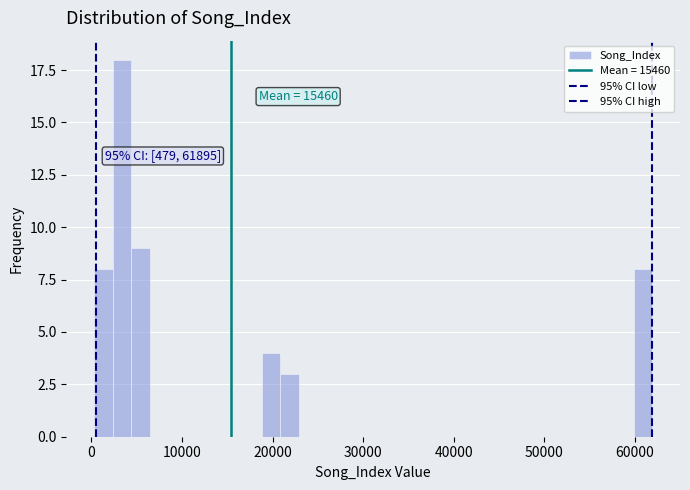

Read against the x-axis, roughly where is the centre of the tallest bar?

3000